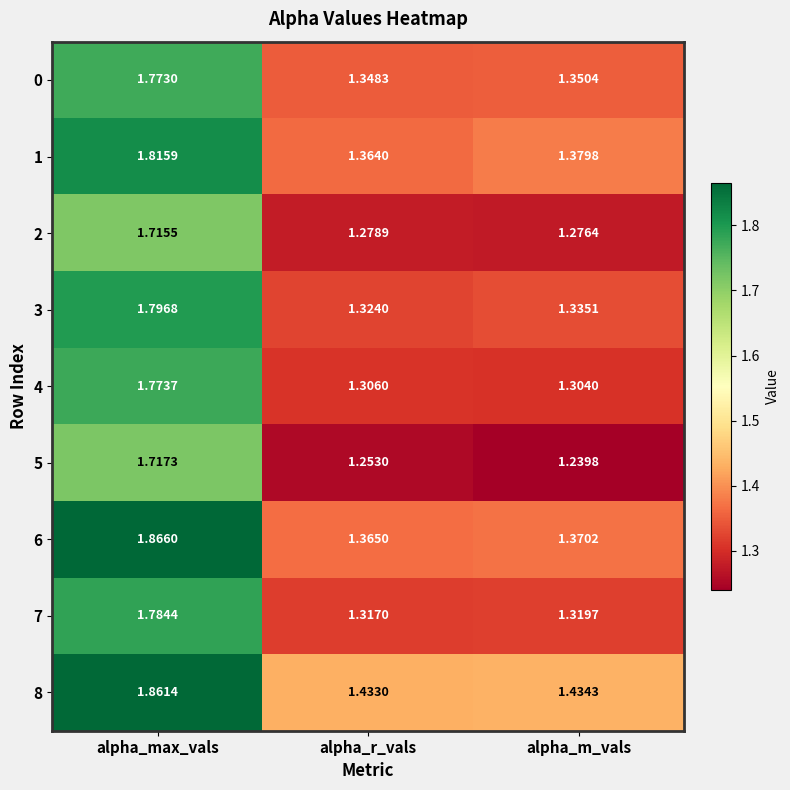

Is the value of 4 at alpha_max_vals greater than the value of 1 at alpha_r_vals?

Yes